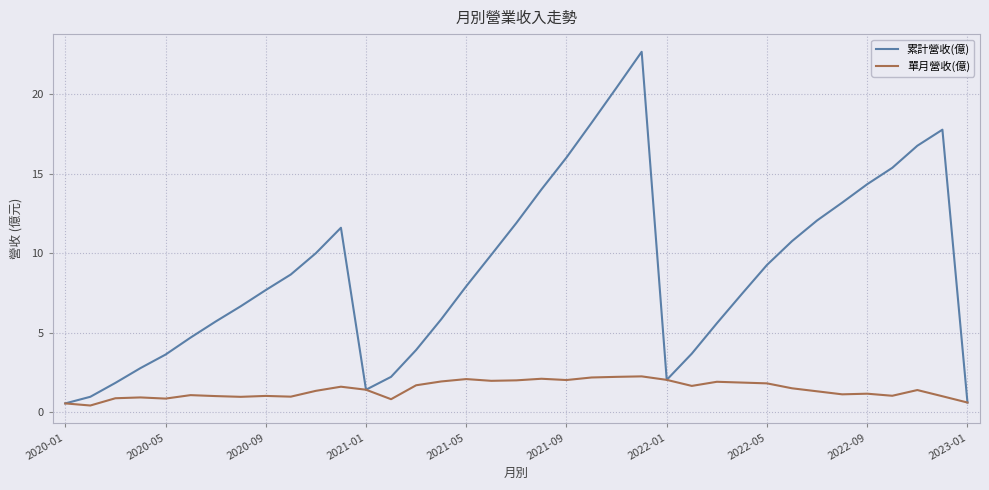

What is the maximum value for 累計營收(億)?

22.7